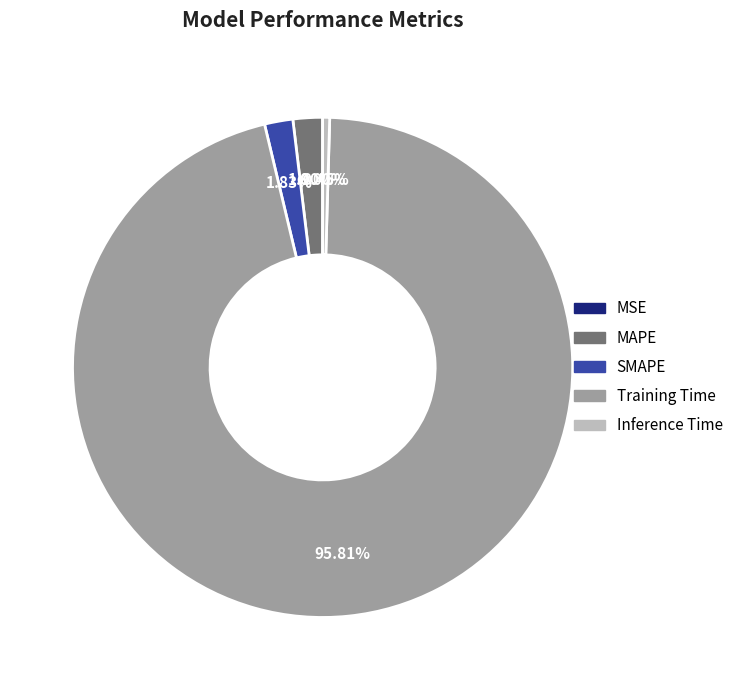

Which slice is the largest?

Training Time